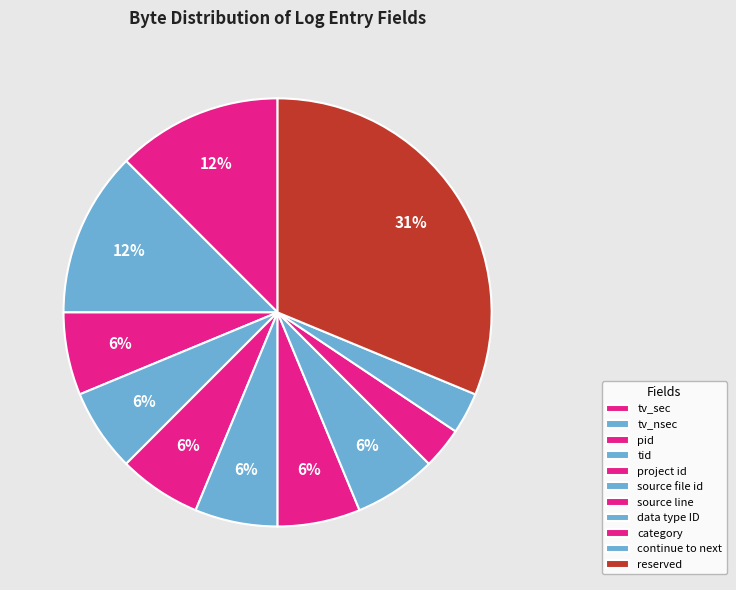

Is there a majority slice in this chart?

No